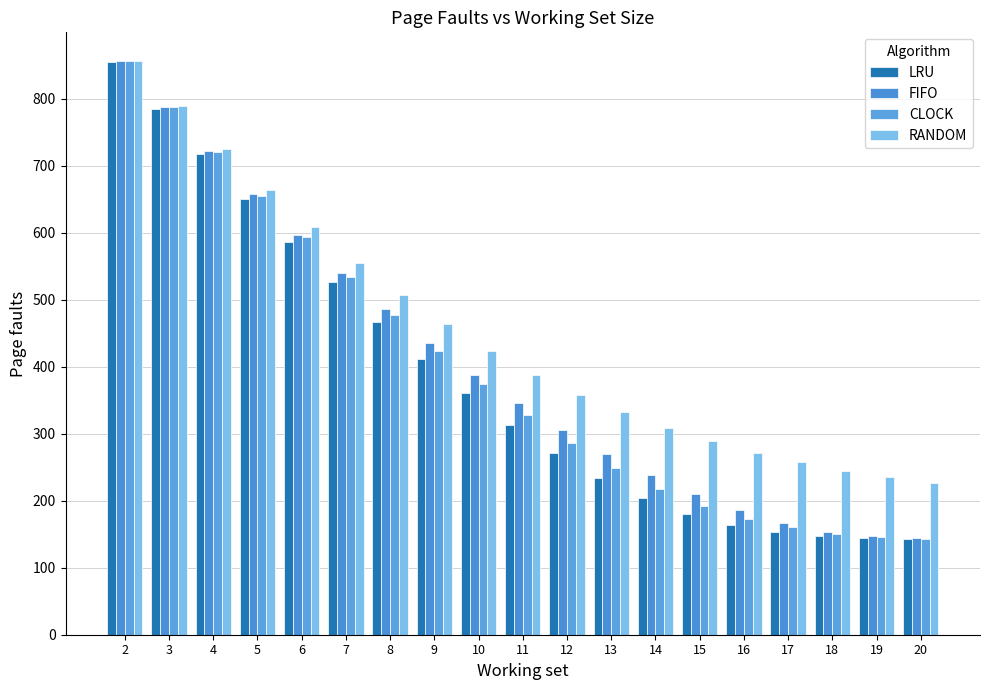

At which label is RANDOM closest to 541?

7